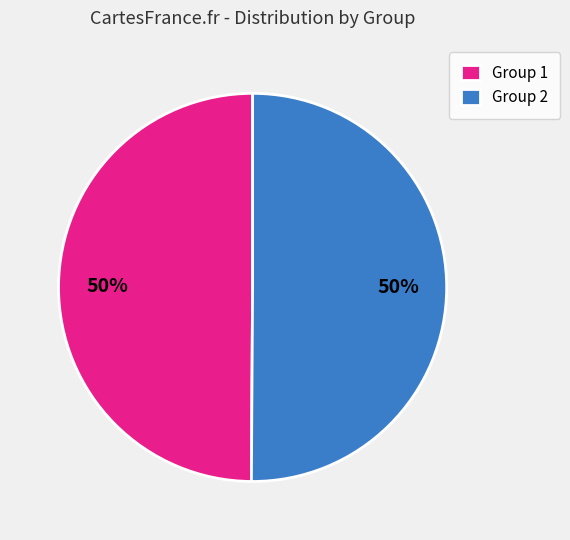

How many segments does this pie chart have?

2